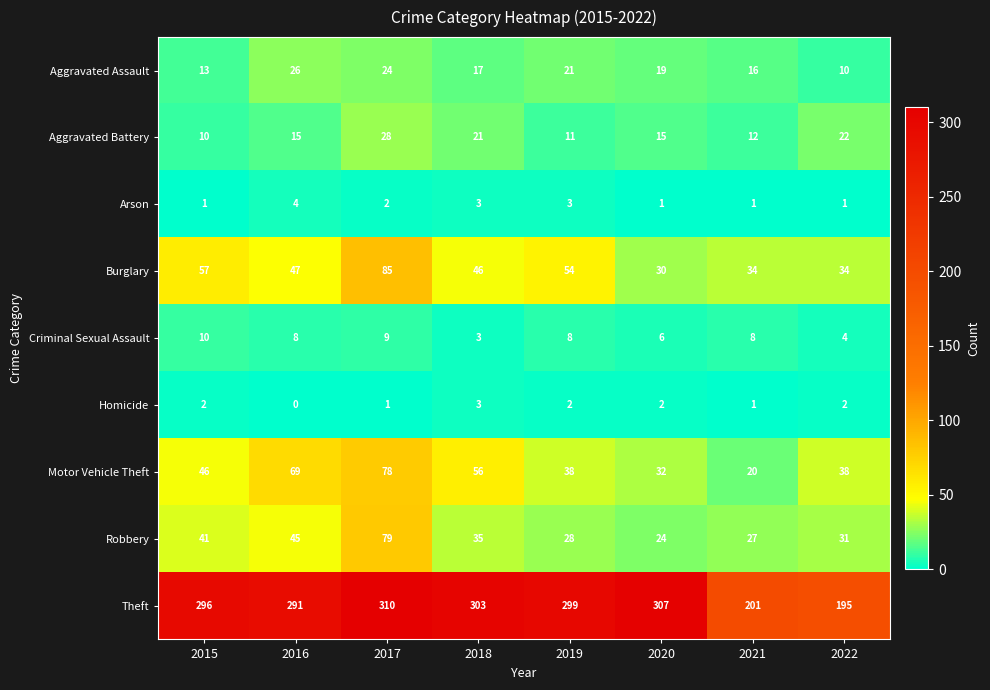

Which series has the largest range (max minus min)?

Theft